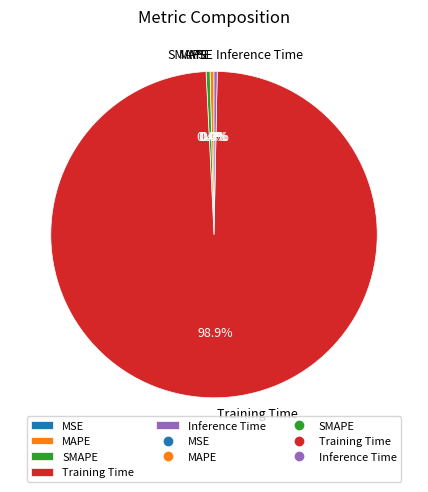

Which category has the biggest portion of the pie?

Training Time